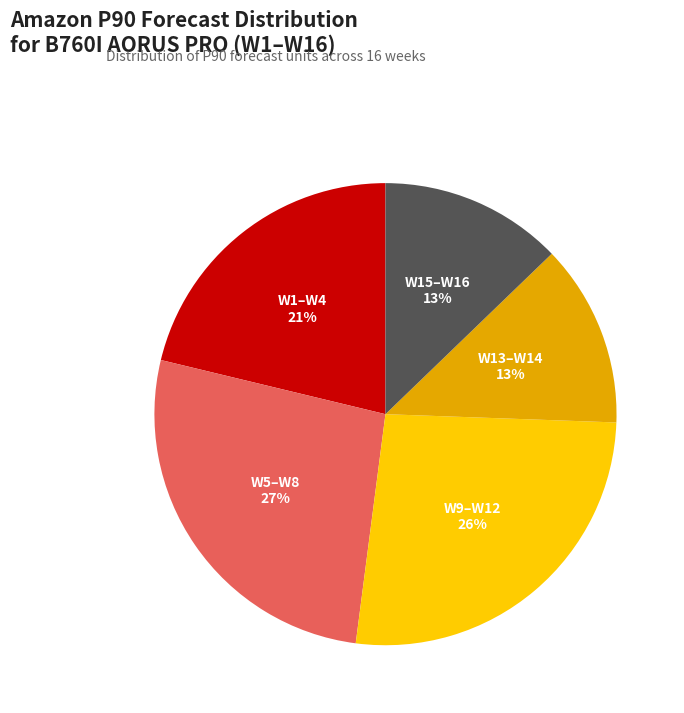

True or false: W13–W14 accounts for 13% of the total.

True